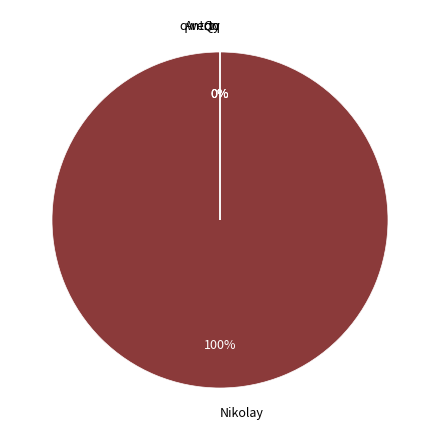

Does Nikolay account for over 50% of the chart?

Yes